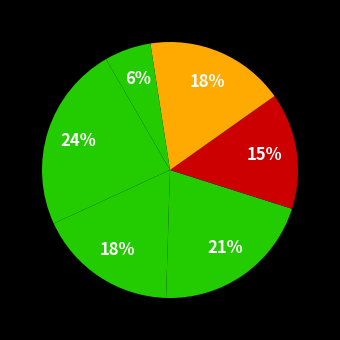

How many slices are in this pie chart?

6